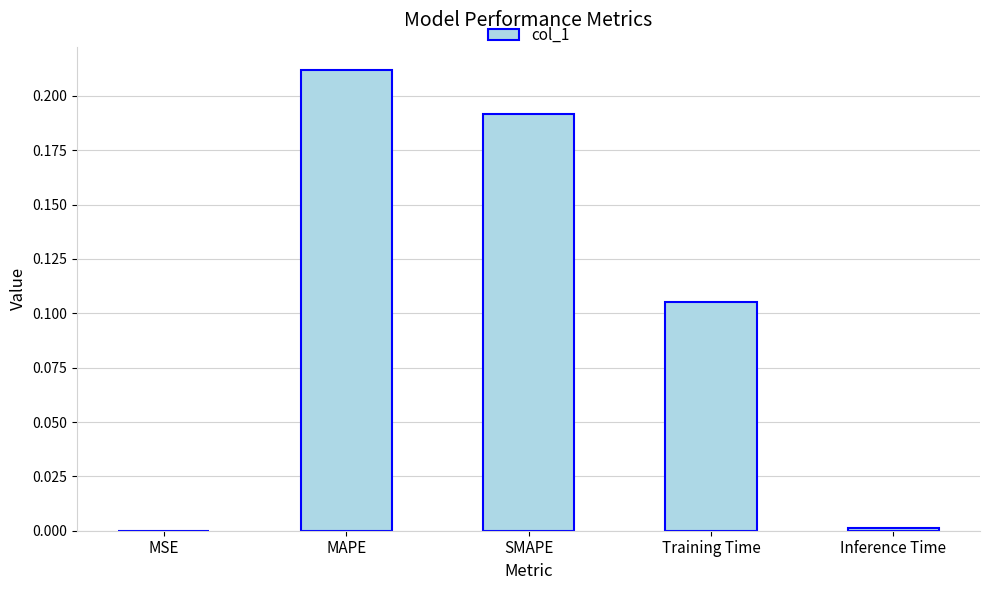

What is the sum of all values?

0.5